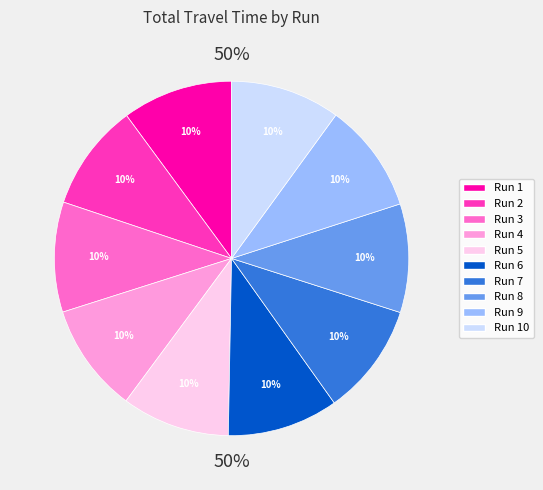

What is the largest slice in the pie chart?

Run 7